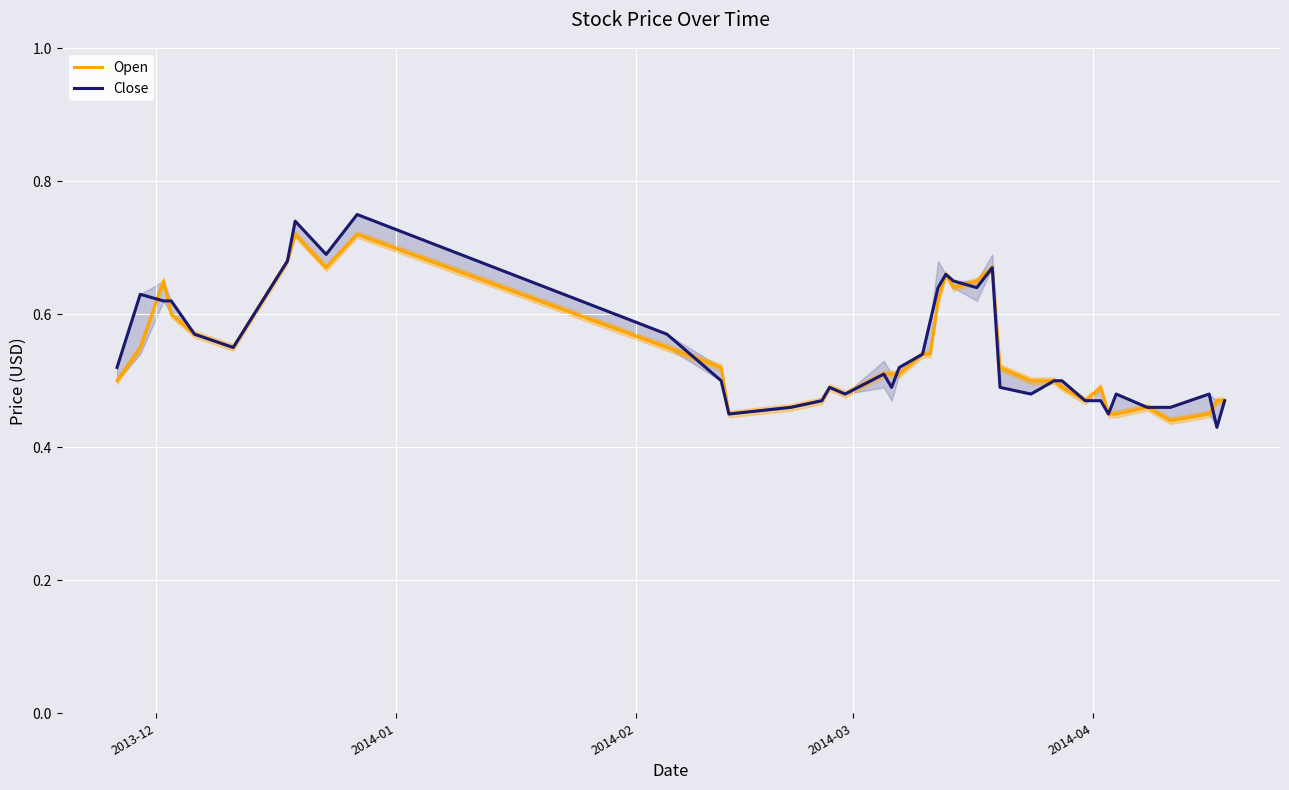

What is the sum of all Open values?

21.6